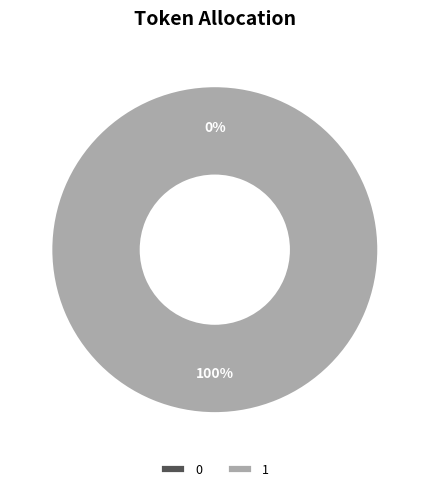

The 1 slice represents 94% of the pie. True or false?

False